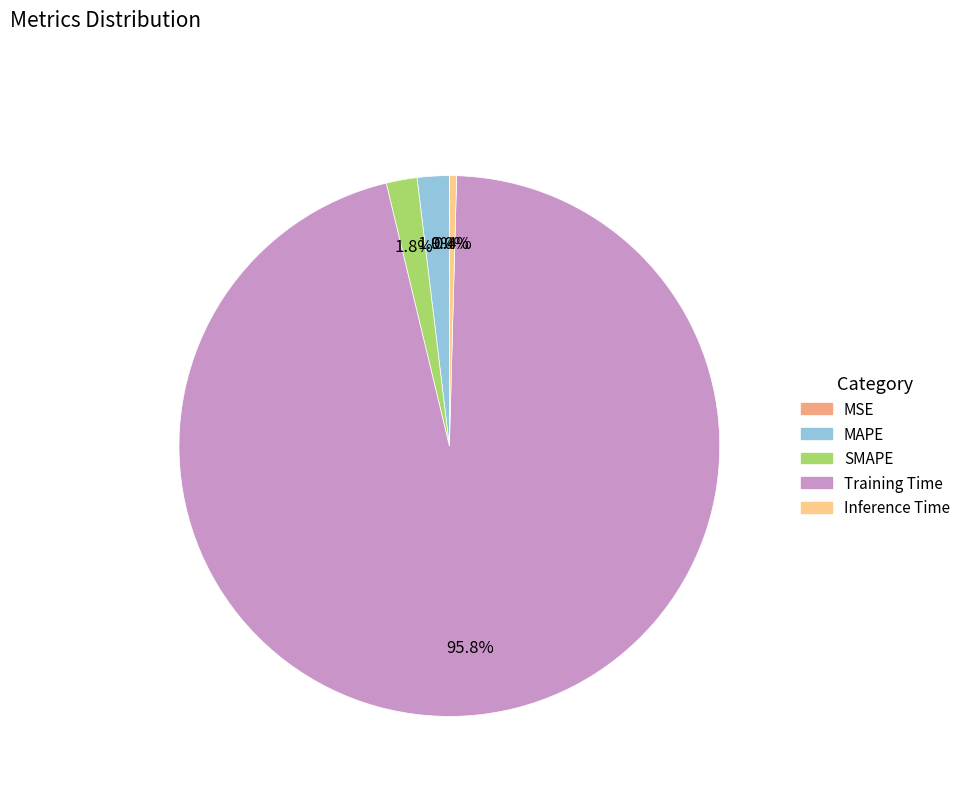

Combined, do Training Time and SMAPE account for over 50%?

Yes